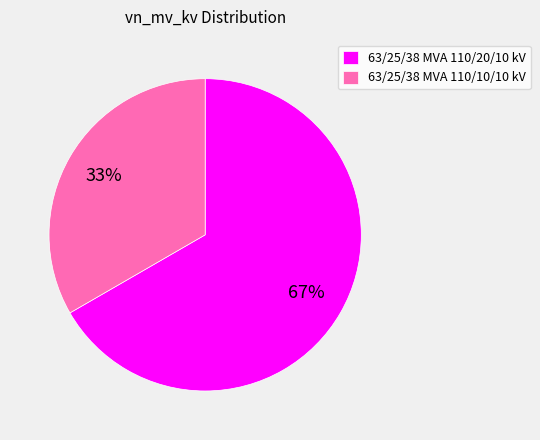

True or false: 63/25/38 MVA 110/10/10 kV accounts for 33% of the total.

True